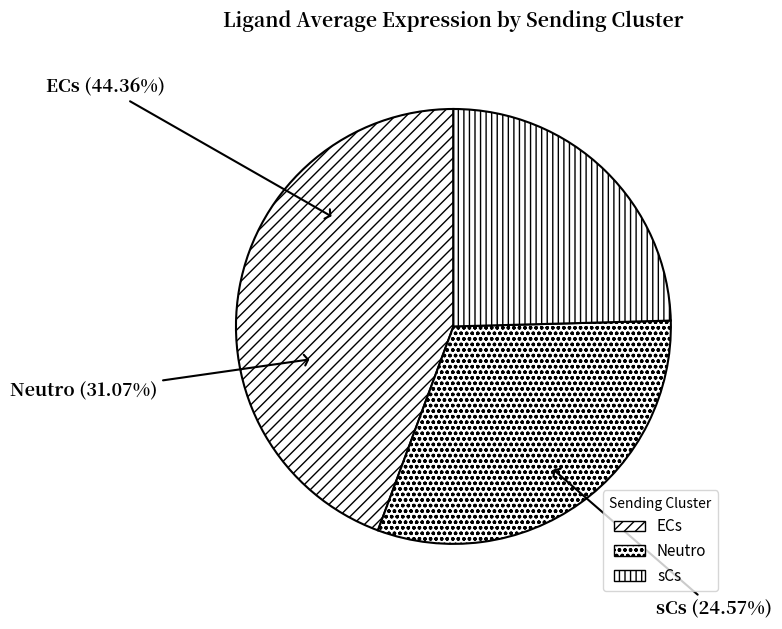

What is the ratio of the value at sCs to the value at ECs?

0.6